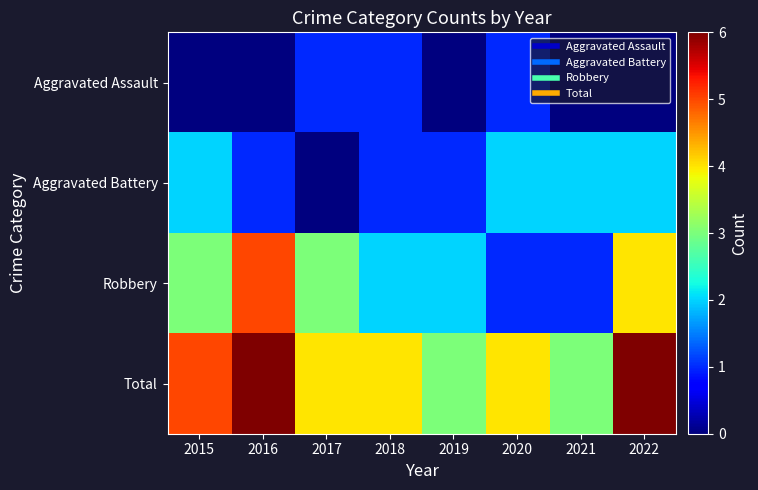

List the series in order of their overall mean, lowest first.

Aggravated Assault, Aggravated Battery, Robbery, Total